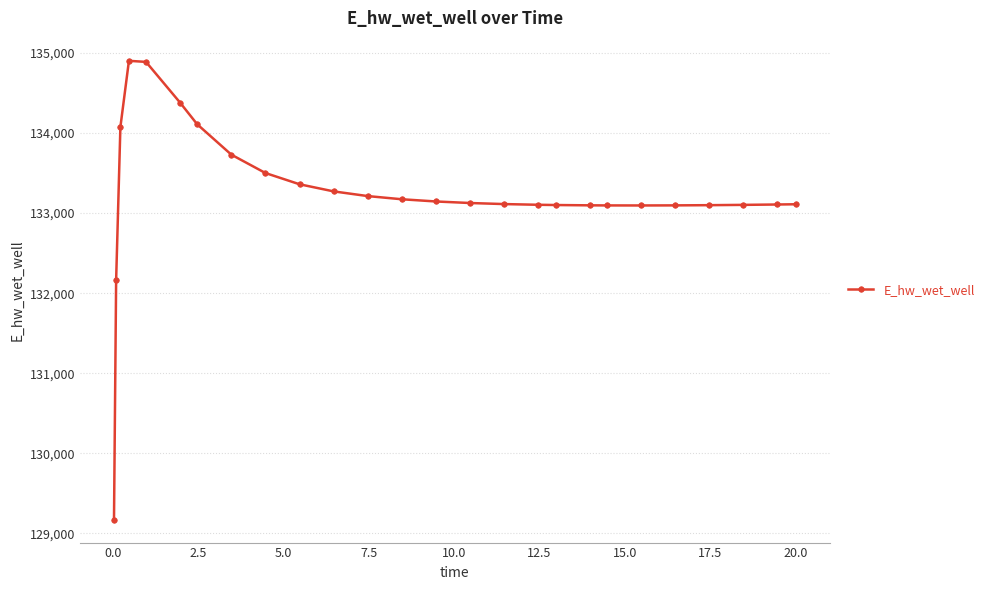

What is the minimum value shown in the chart?

129172.2